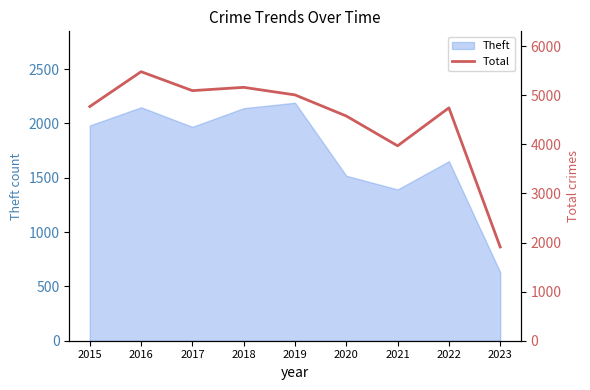

True or false: the data shows 7166 at 2019.

False